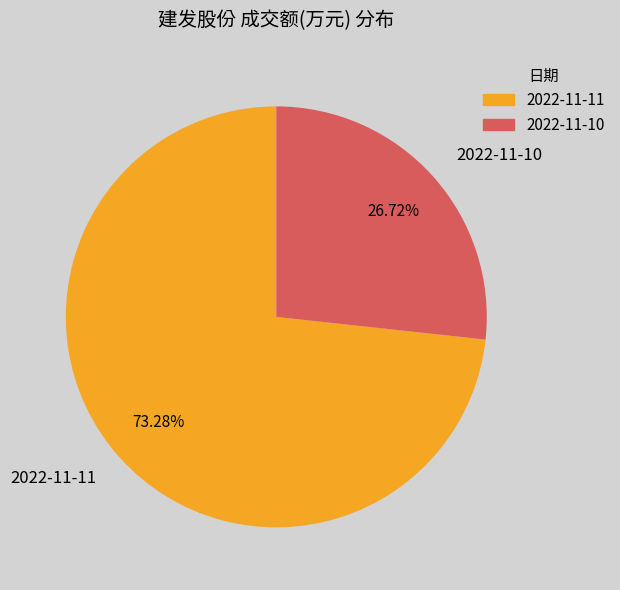

Combined, do 2022-11-10 and 2022-11-11 account for over 50%?

Yes